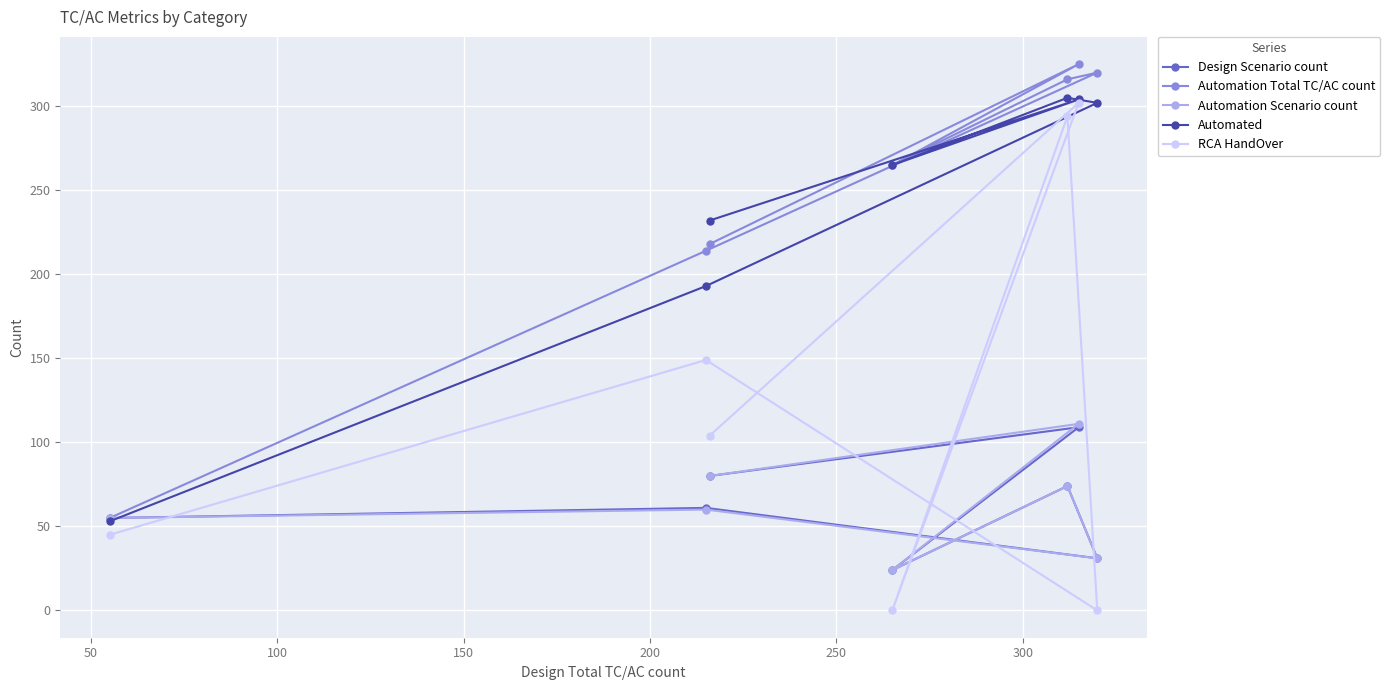

What is the value of the Design Scenario count point at the 2nd from the left?

61